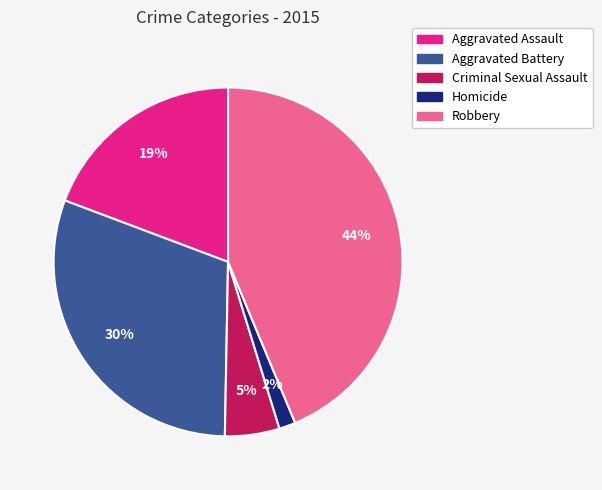

Rank the categories by value from highest to lowest.

Robbery, Aggravated Battery, Aggravated Assault, Criminal Sexual Assault, Homicide